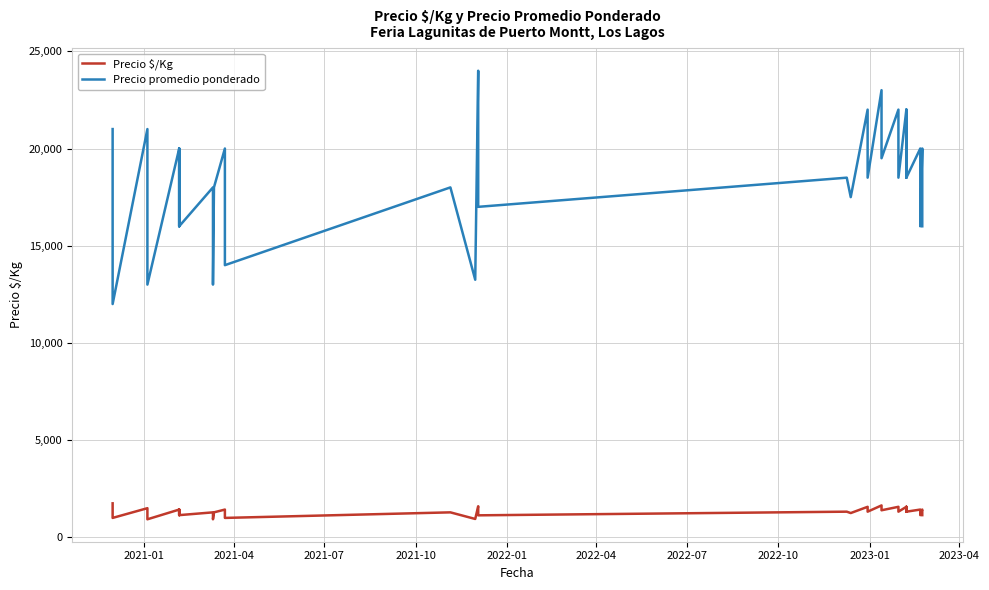

True or false: Precio promedio ponderado and Precio $/Kg cross at least once.

False